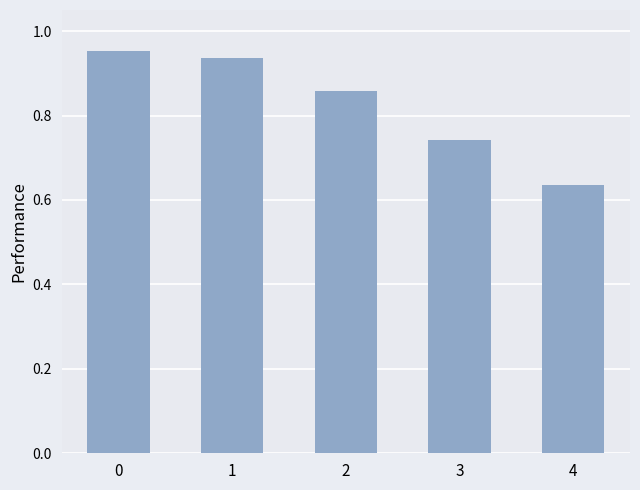

What is the difference between the values at 4 and 1?

0.3